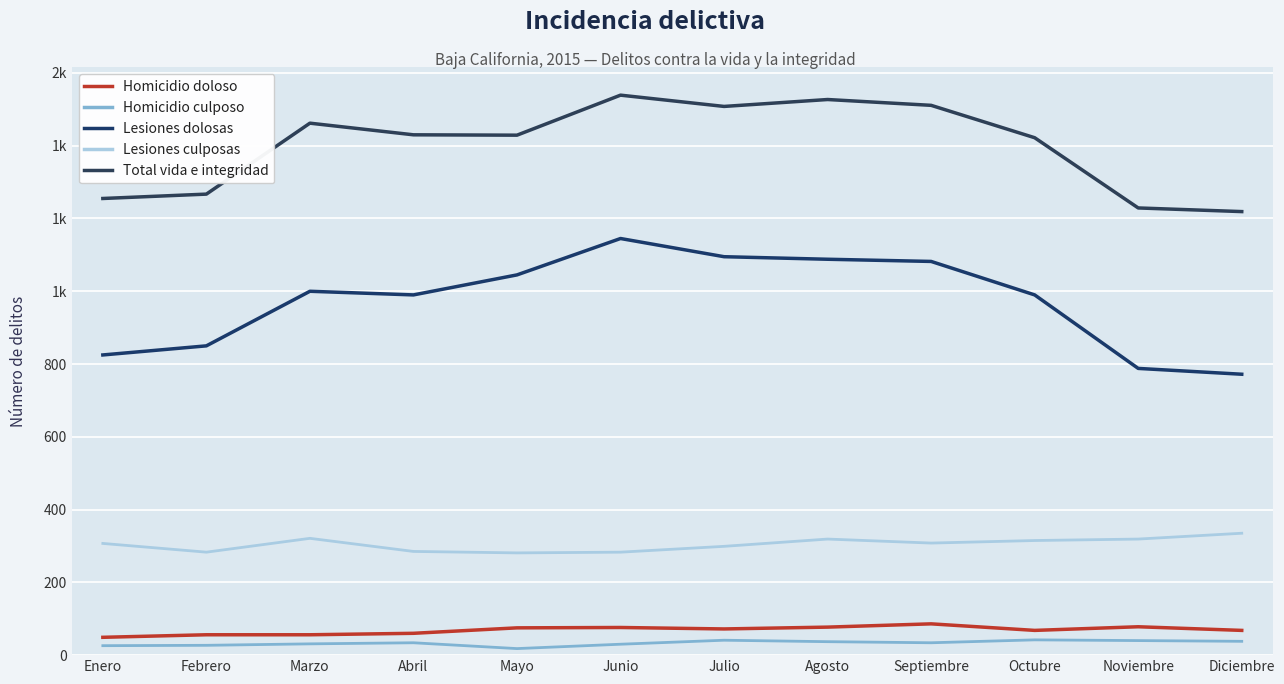

Rank the series by their maximum value, from lowest to highest.

Homicidio culposo, Homicidio doloso, Lesiones culposas, Lesiones dolosas, Total vida e integridad